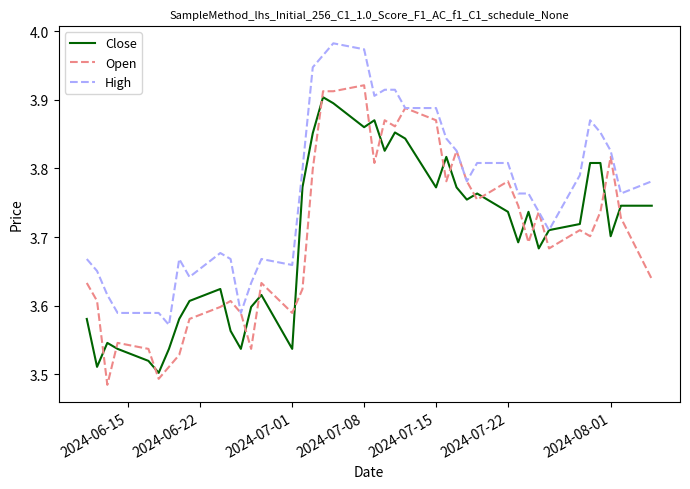

True or false: Open and Close cross at least once.

True